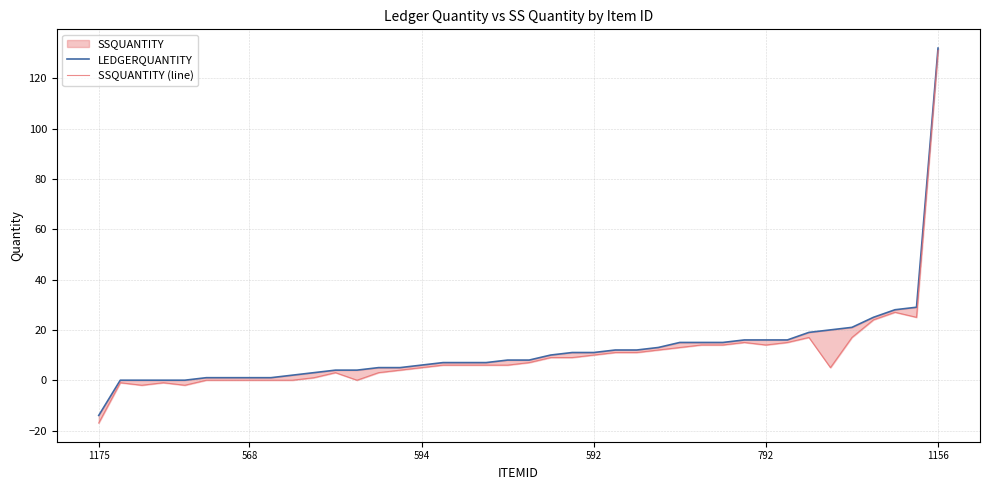

Reading left to right, what are all the values shown in this chart?

LEDGERQUANTITY: -14	0	0	0	0	1	1	1	1	2	3	4	4	5	5	6	7	7	7	8	8	10	11	11	12	12	13	15	15	15	16	16	16	19	20	21	25	28	29	132
SSQUANTITY (line): -17	-1	-2	-1	-2	0	0	0	0	0	1	3	0	3	4	5	6	6	6	6	7	9	9	10	11	11	12	13	14	14	15	14	15	17	5	17	24	27	25	131